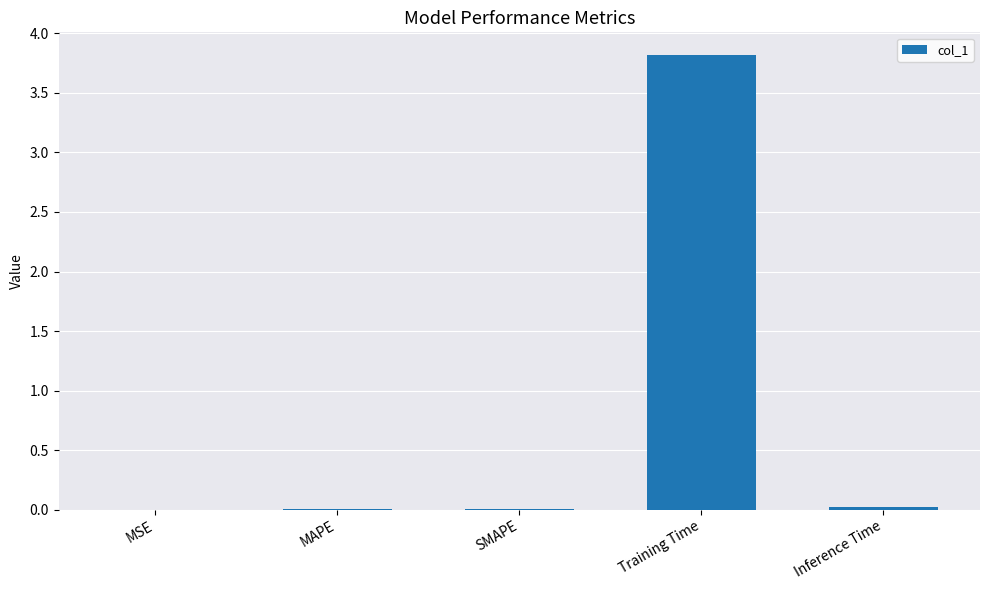

Count the number of data series in this chart.

1